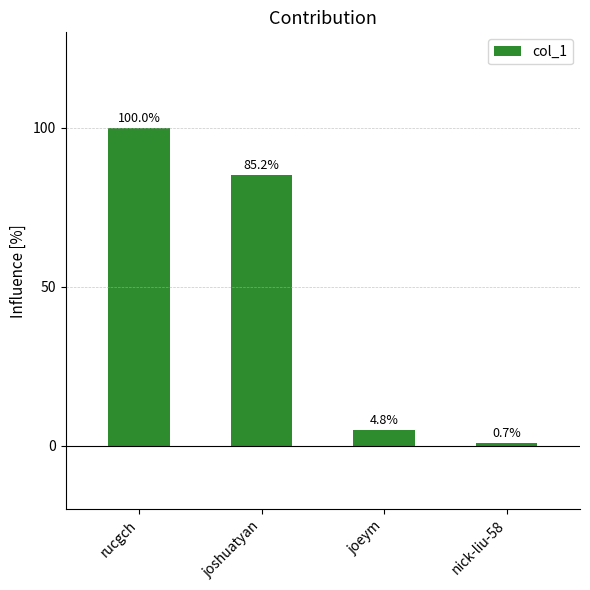

What is the difference between the maximum and minimum values?

99.3